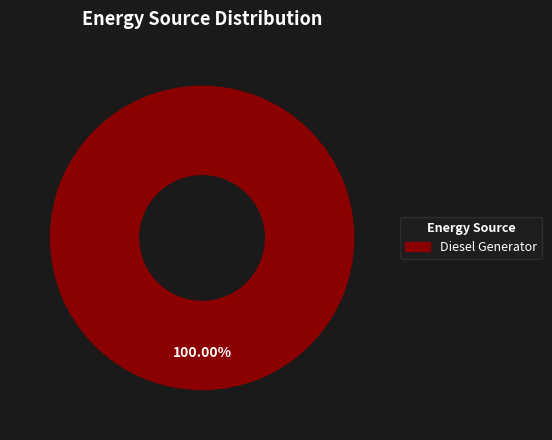

Does any single category account for the majority?

Yes